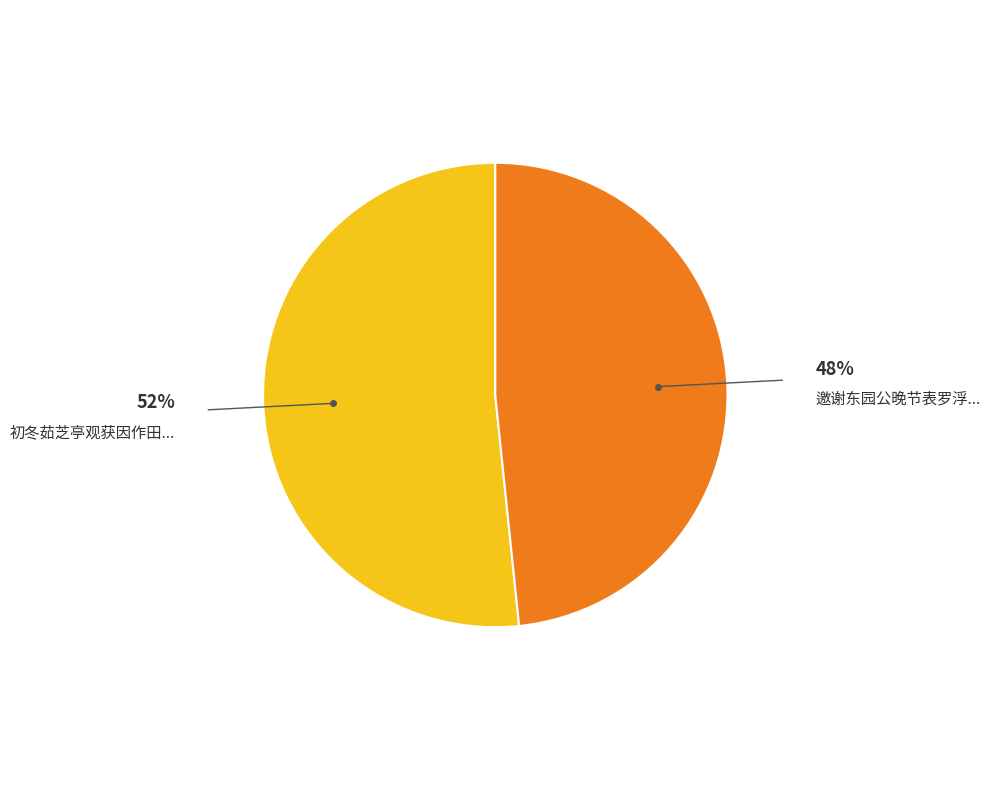

Does any single category account for the majority?

Yes